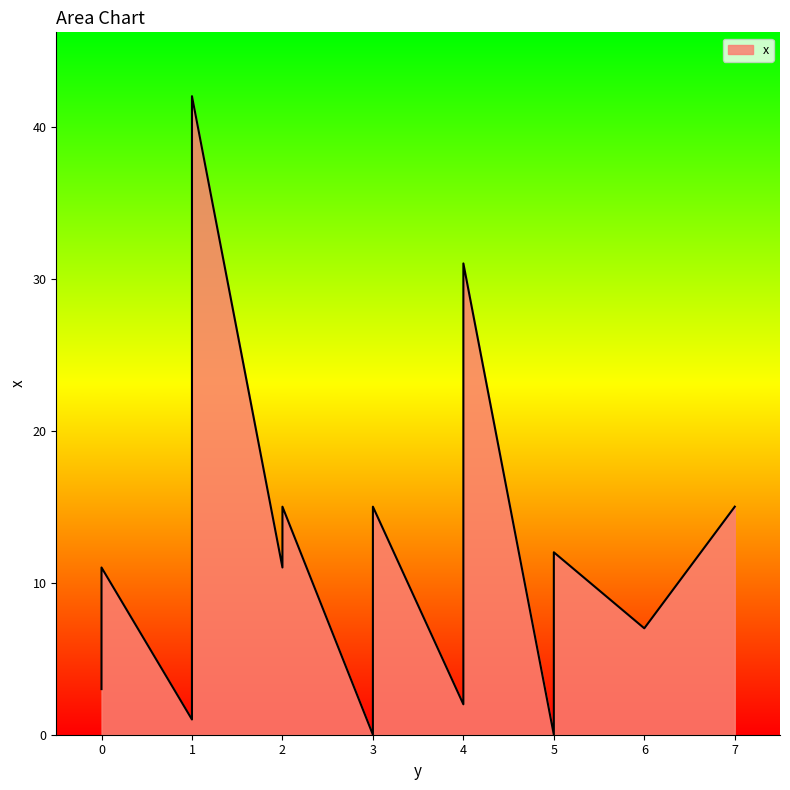

What is the label of the 7th point from the right?

1